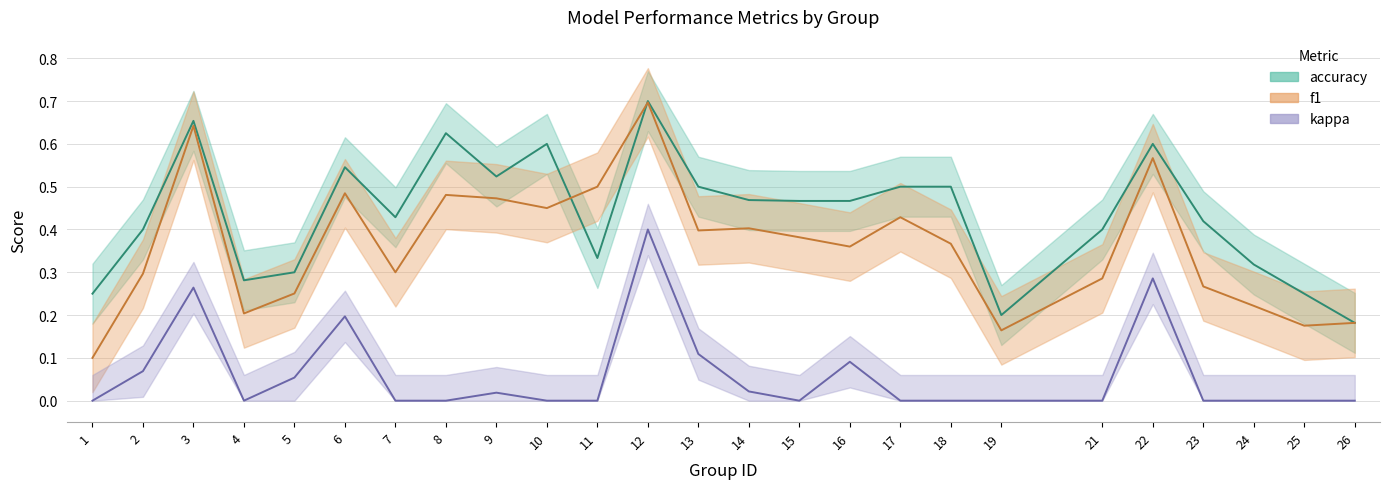

Does the chart have visible grid lines?

Yes